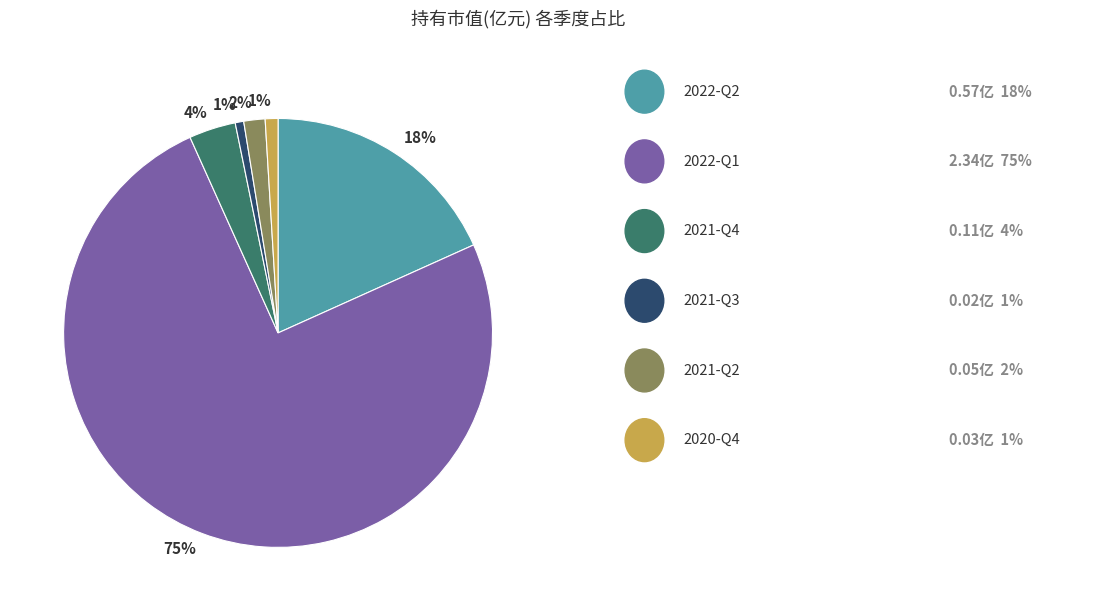

To the nearest percent, what is the average slice percentage?

17%